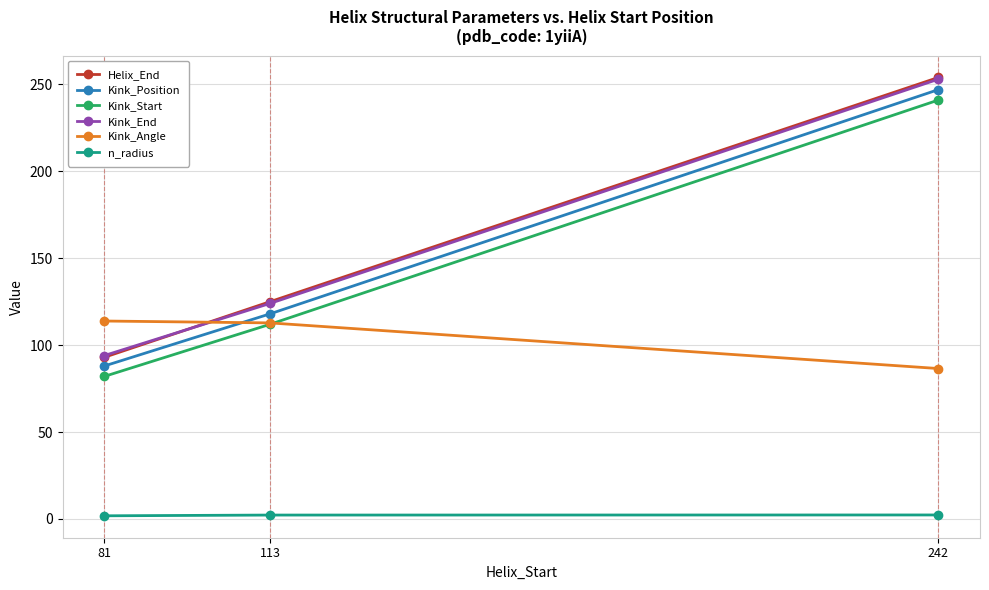

At which label is Kink_Angle closest to 100?

113